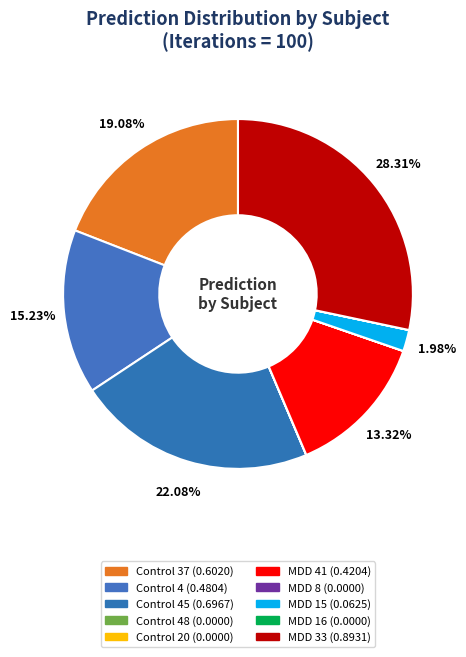

To the nearest percent, what is the average slice percentage?

10%